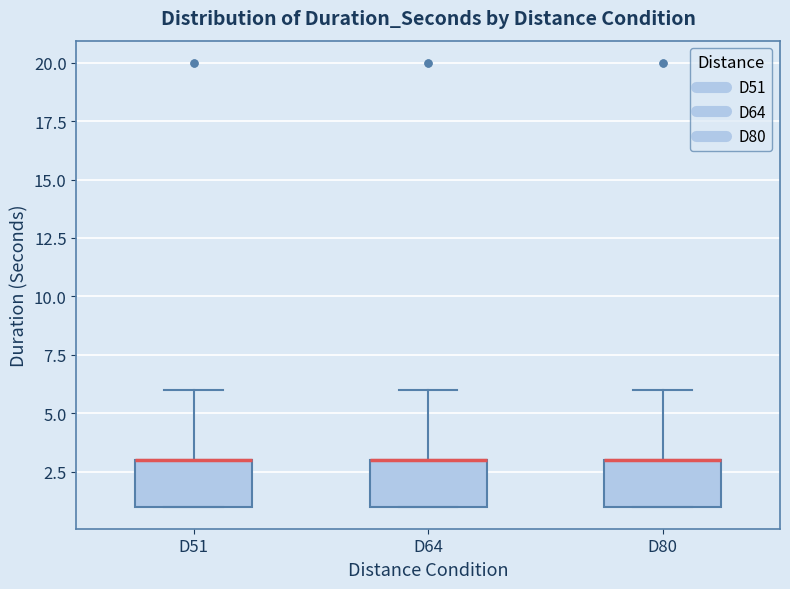

Where is the upper edge of the box for D51 on the y-axis? The values are not printed on the chart, so give them approximately, as read against the axis.

3